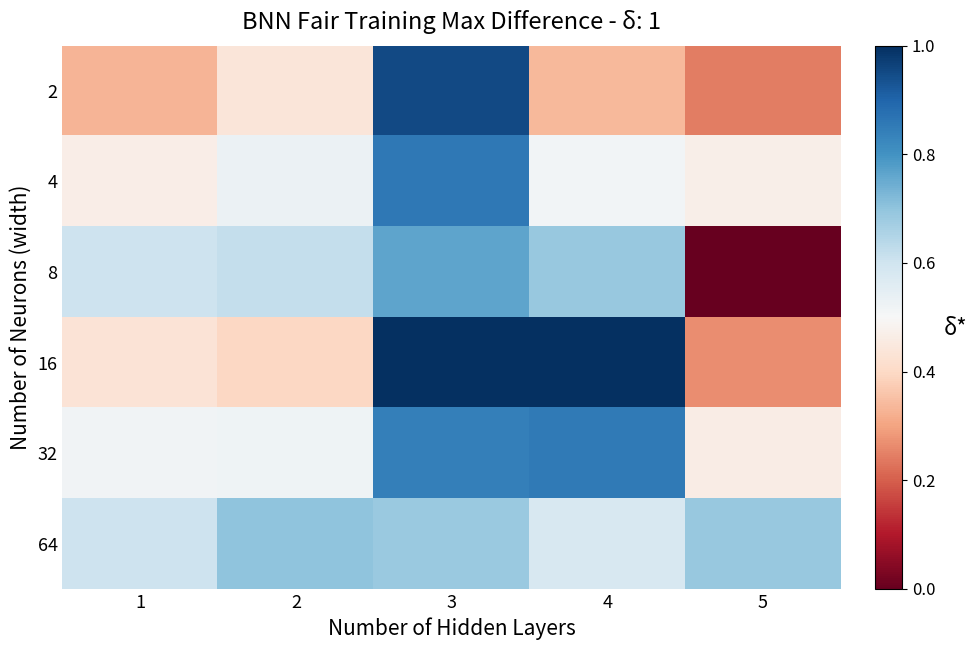

At which category does the chart reach its minimum across all series?

5